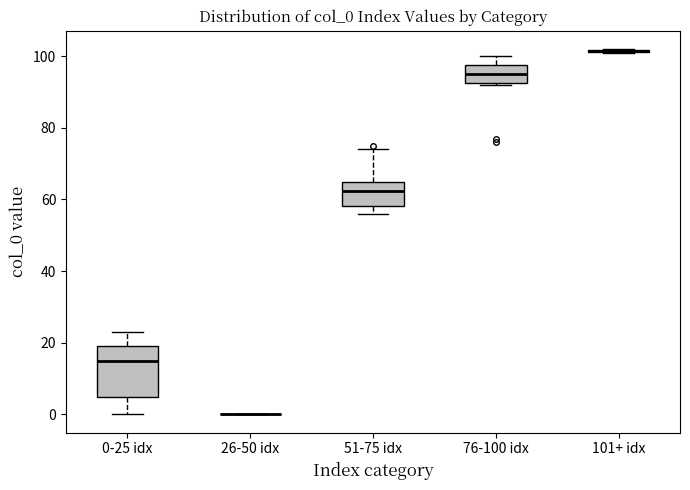

Reading left to right, transcribe this box plot: for each box, give where its median line is, the range the box spans, and where its two whiskers end, as read against the y-axis. The values are not printed on the chart, so give them approximately, as read against the axis.

0-25 idx: median 16, box 6 to 20, whiskers 0 to 24
26-50 idx: box collapsed to a line at 0, whiskers 0 to 0
51-75 idx: median 62, box 58 to 64, whiskers 56 to 74
76-100 idx: median 96, box 92 to 98, whiskers 92 to 100
101+ idx: box collapsed to a line at 102, whiskers 102 to 102